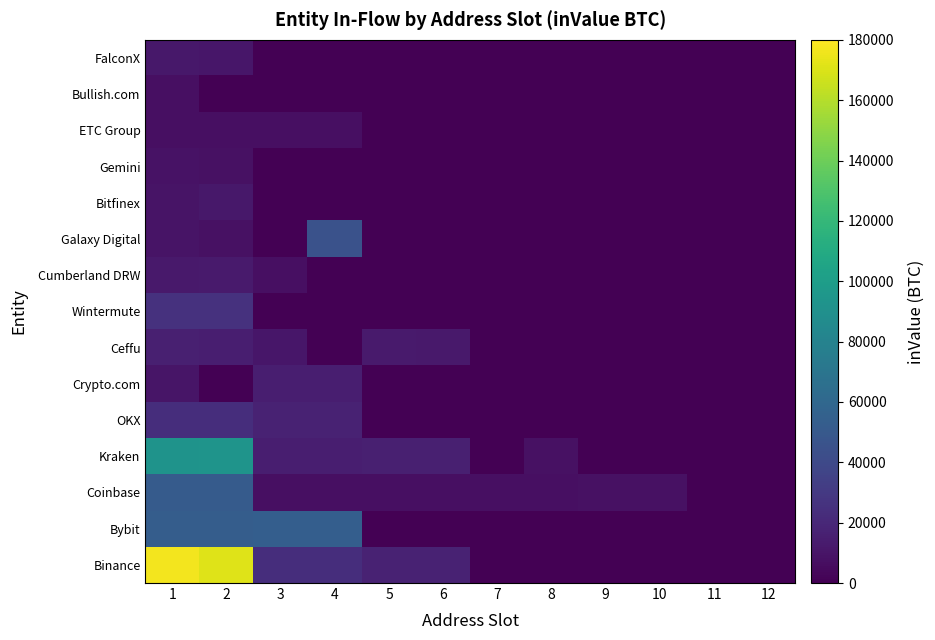

Reading right to left, transcribe all the data shown in this chart.

Binance: 12=0.0	11=0.0	10=0.0	9=0.0	8=0.0	7=0.0	6=17178.3	5=17307.8	4=23777.8	3=23553.3	2=171498.8	1=177181.7
Bybit: 12=0.0	11=0.0	10=0.0	9=0.0	8=0.0	7=0.0	6=0.0	5=0.0	4=54090.1	3=53964.2	2=53117.9	1=53207.1
Coinbase: 12=0.0	11=0.0	10=7743.2	9=7743.2	8=7625.9	7=7625.9	6=7625.9	5=7625.9	4=7625.9	3=7625.9	2=51581.1	1=51577.1
Kraken: 12=0.0	11=0.0	10=0.0	9=0.0	8=8396.5	7=0.0	6=15877.0	5=15877.0	4=15196.9	3=15196.9	2=93460.7	1=92433.2
OKX: 12=0.0	11=0.0	10=0.0	9=0.0	8=0.0	7=0.0	6=0.0	5=0.0	4=17178.3	3=17307.8	2=23777.8	1=23553.3
Crypto.com: 12=0.0	11=0.0	10=0.0	9=0.0	8=0.0	7=0.0	6=0.0	5=0.0	4=15414.5	3=15267.0	2=0.0	1=10106.0
Ceffu: 12=0.0	11=0.0	10=0.0	9=0.0	8=0.0	7=0.0	6=12585.6	5=12941.4	4=0.0	3=10937.2	2=15422.9	1=15936.9
Wintermute: 12=0.0	11=0.0	10=0.0	9=0.0	8=0.0	7=0.0	6=0.0	5=0.0	4=0.0	3=0.0	2=25487.9	1=25460.3
Cumberland DRW: 12=0.0	11=0.0	10=0.0	9=0.0	8=0.0	7=0.0	6=0.0	5=0.0	4=0.0	3=7037.9	2=13069.0	1=12616.5
Galaxy Digital: 12=0.0	11=0.0	10=0.0	9=0.0	8=0.0	7=0.0	6=0.0	5=0.0	4=45661.6	3=0.0	2=8435.0	1=9525.1
Bitfinex: 12=0.0	11=0.0	10=0.0	9=0.0	8=0.0	7=0.0	6=0.0	5=0.0	4=0.0	3=0.0	2=11615.4	1=9605.5
Gemini: 12=0.0	11=0.0	10=0.0	9=0.0	8=0.0	7=0.0	6=0.0	5=0.0	4=0.0	3=0.0	2=8146.0	1=9025.0
ETC Group: 12=0.0	11=0.0	10=0.0	9=0.0	8=0.0	7=0.0	6=0.0	5=0.0	4=7337.4	3=7269.9	2=7246.4	1=7269.9
Bullish.com: 12=0.0	11=0.0	10=0.0	9=0.0	8=0.0	7=0.0	6=0.0	5=0.0	4=0.0	3=0.0	2=0.0	1=7438.6
FalconX: 12=0.0	11=0.0	10=0.0	9=0.0	8=0.0	7=0.0	6=0.0	5=0.0	4=0.0	3=0.0	2=11093.0	1=11306.3